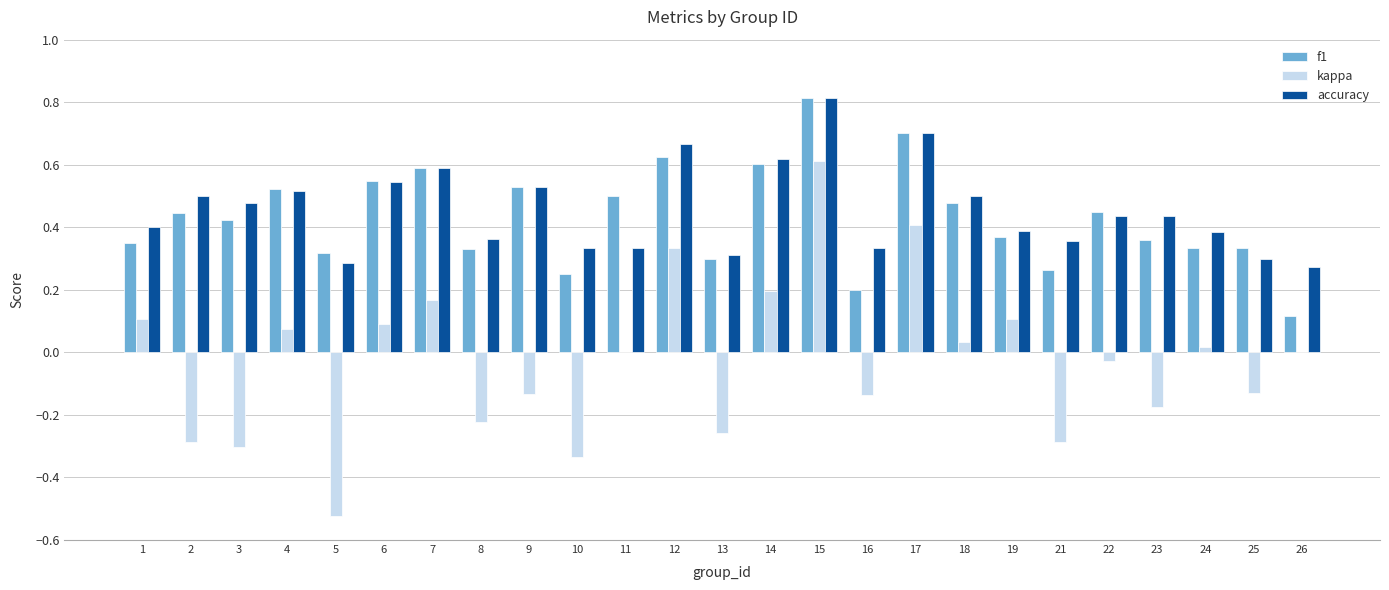

Which category has the highest value in the f1 series?

15